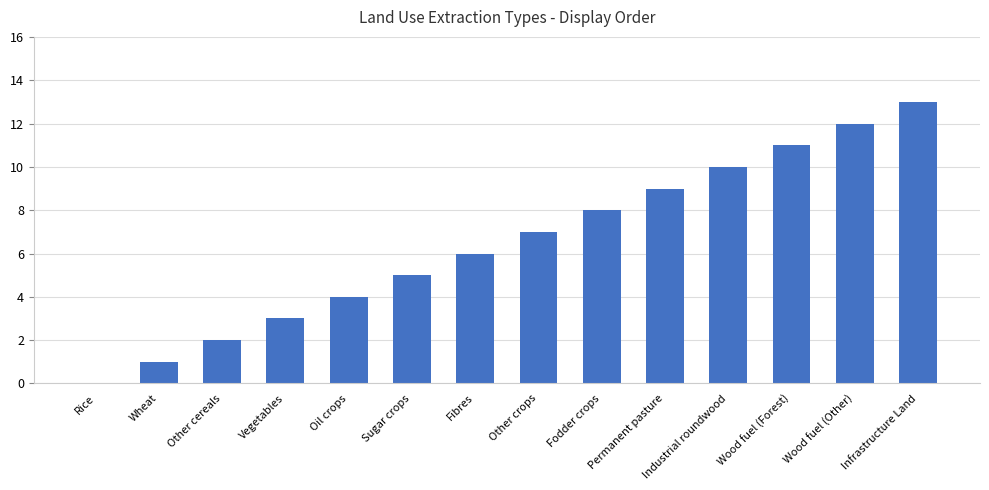

What value does the data have at Permanent pasture?

9